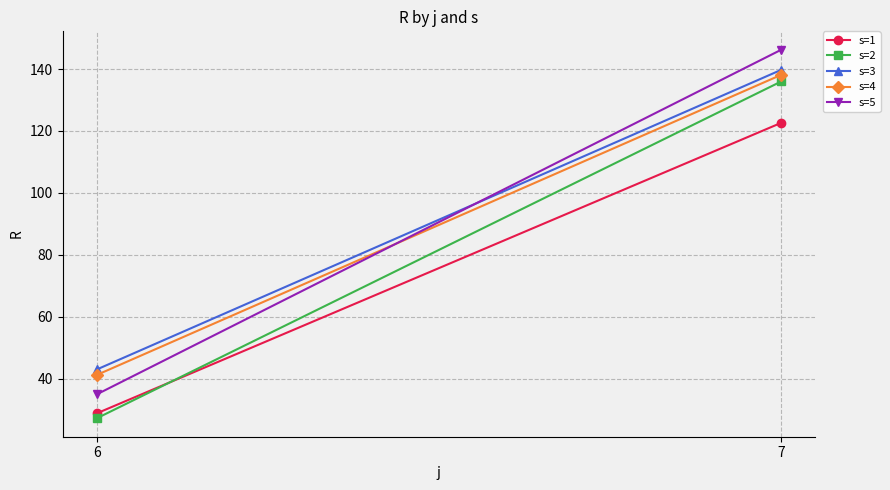

Is it true that s=5 equals 146.2 at 7?

True